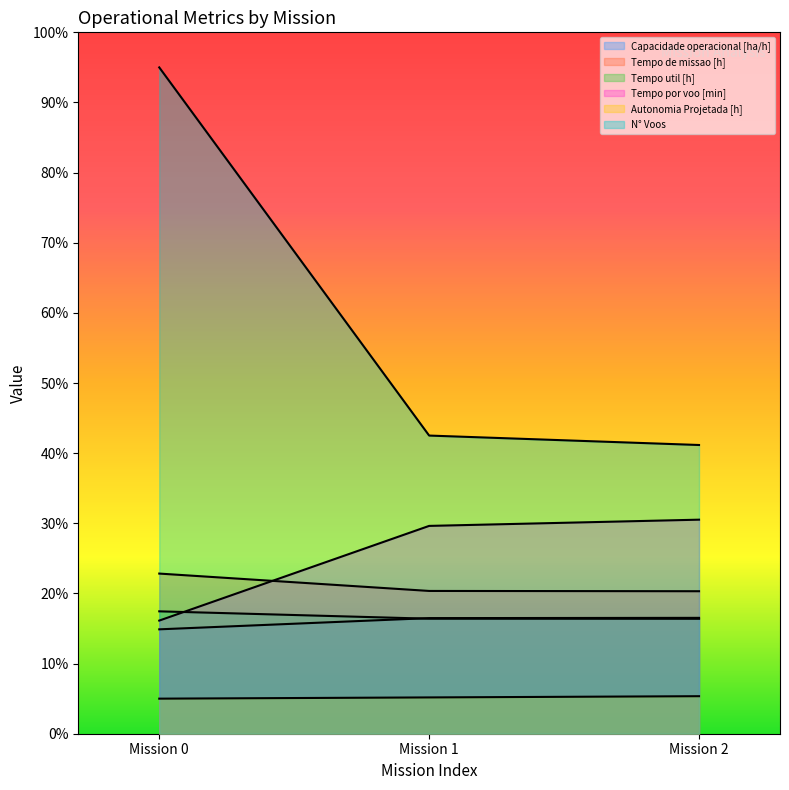

What is the greatest value displayed?

95.0